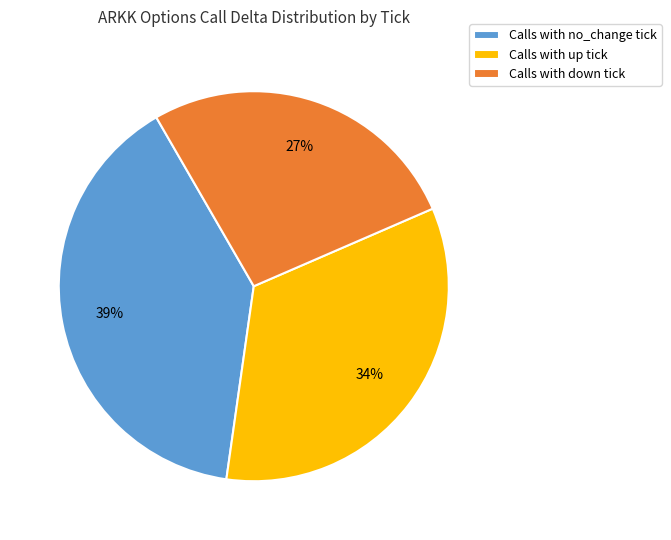

To the nearest percent, what percentage of the pie is Calls with up tick?

34%